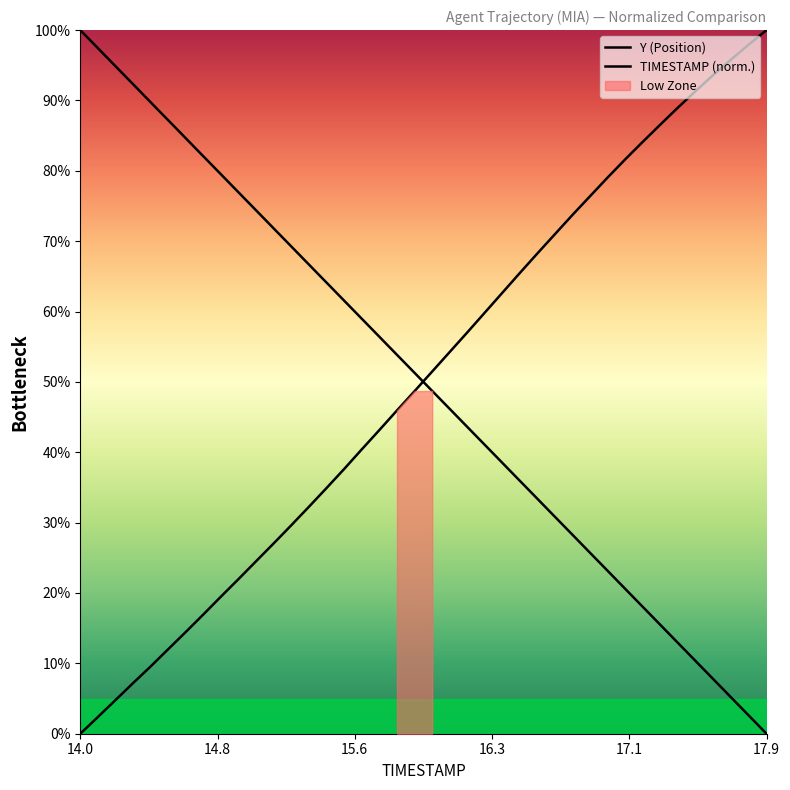

How many positive values does the Y (Position) series have?

39